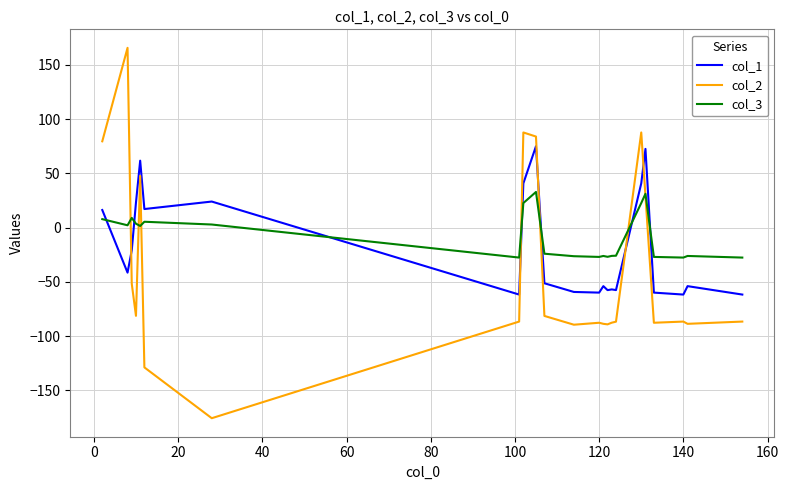

Is this an area chart (filled region under the line)?

No